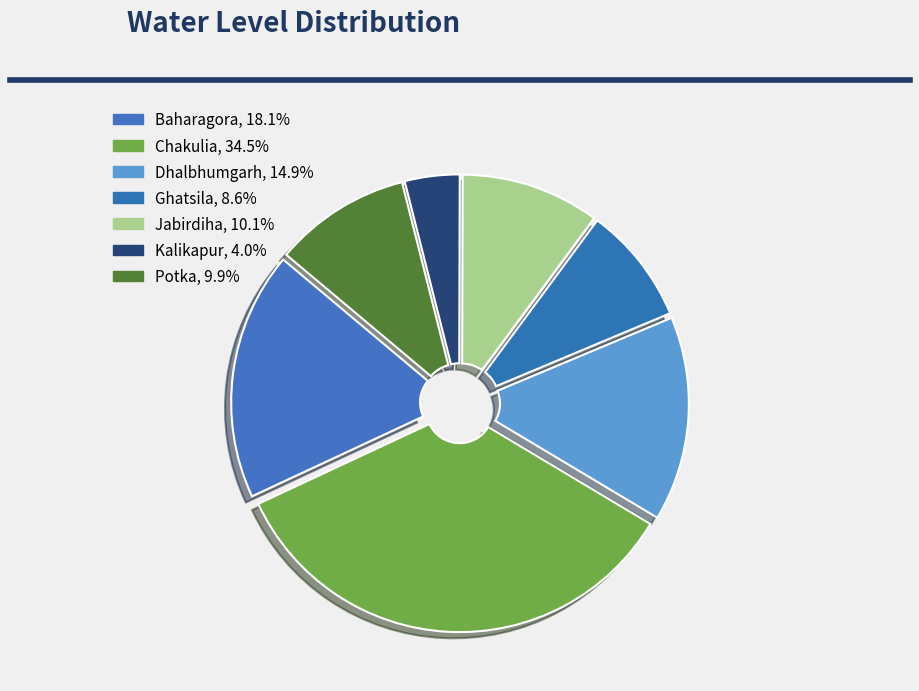

Rank the categories by value from highest to lowest.

Chakulia, Baharagora, Dhalbhumgarh, Jabirdiha, Potka, Ghatsila, Kalikapur